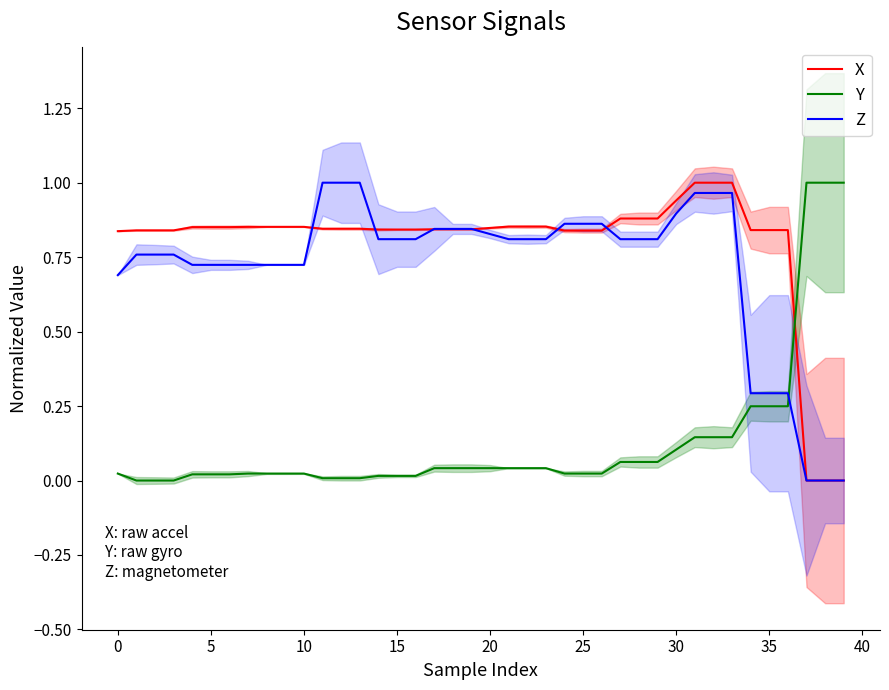

What is the difference between the Z values at 28 and 30?

0.1